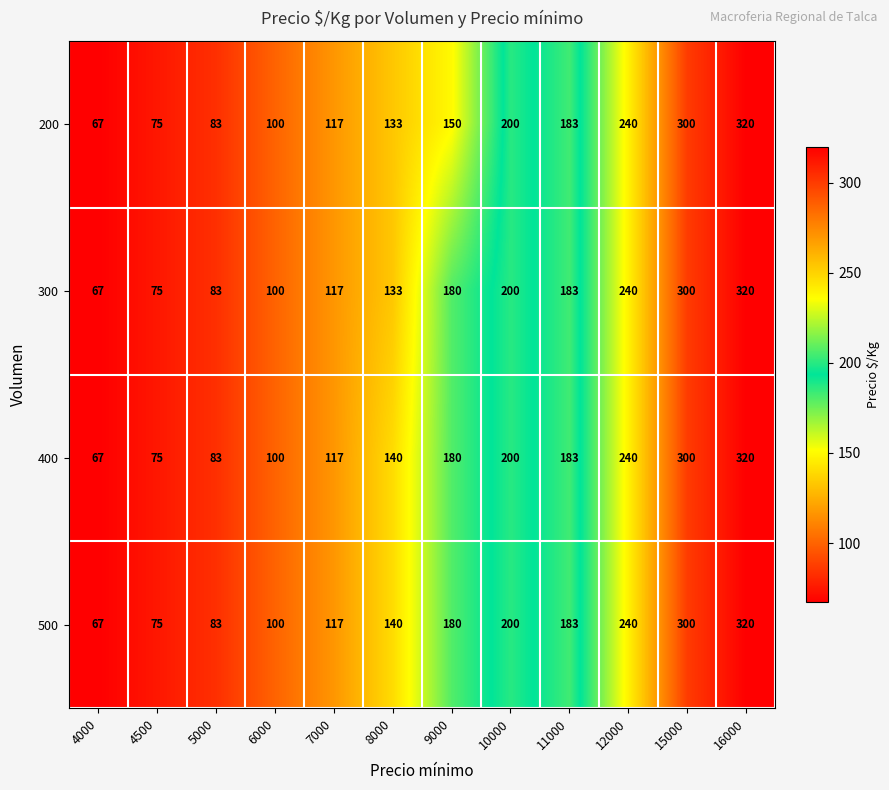

The 200 series shows 299 at 11000. True or false?

False